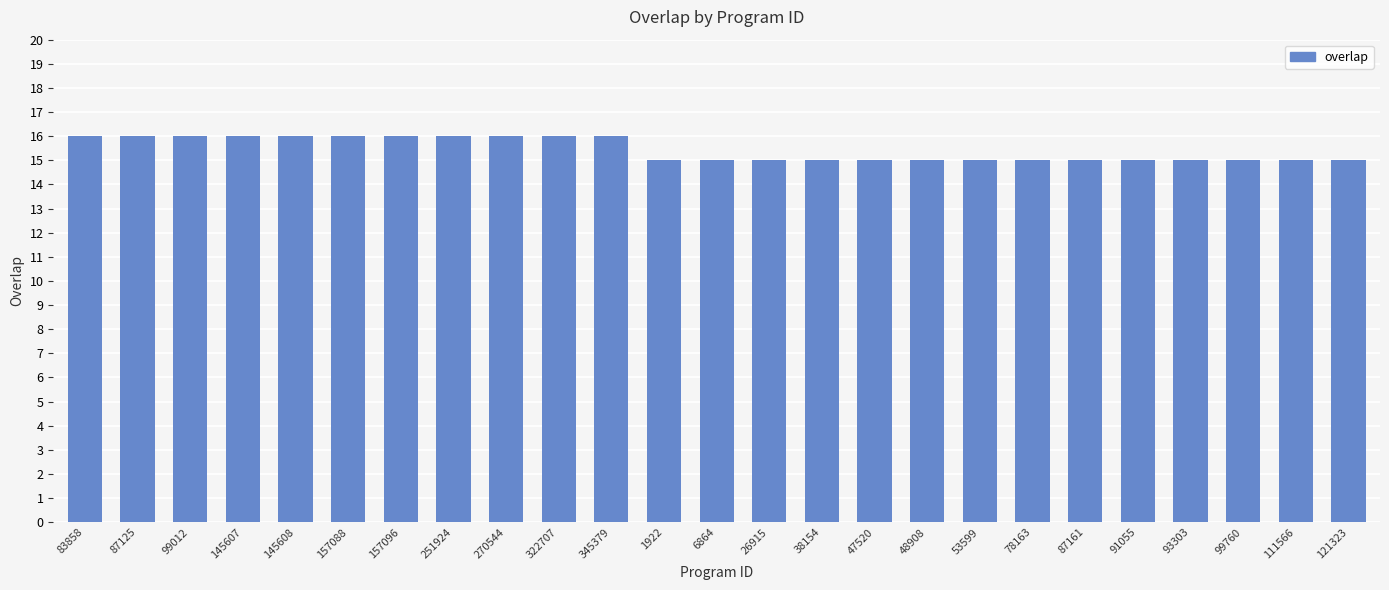

Count the values in the range 15 to 16.

25